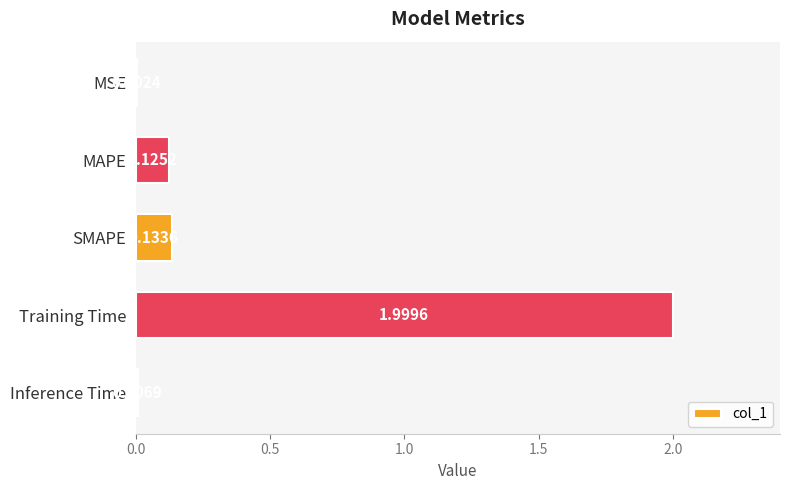

What is the change in value from SMAPE to Training Time?

+1.9